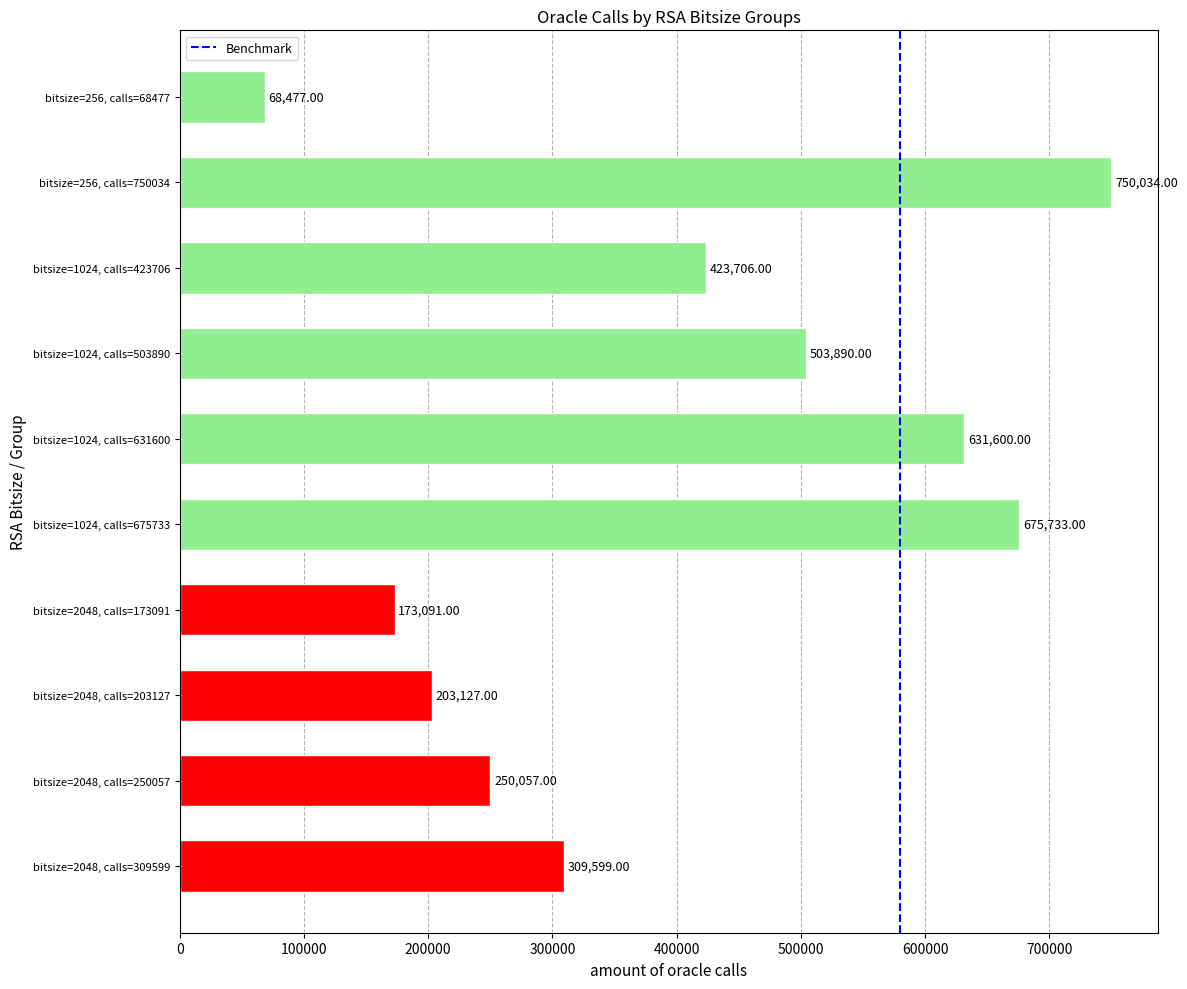

List the labels in order of value, largest first.

bitsize=256, calls=750034, bitsize=1024, calls=675733, bitsize=1024, calls=631600, bitsize=1024, calls=503890, bitsize=1024, calls=423706, bitsize=2048, calls=309599, bitsize=2048, calls=250057, bitsize=2048, calls=203127, bitsize=2048, calls=173091, bitsize=256, calls=68477